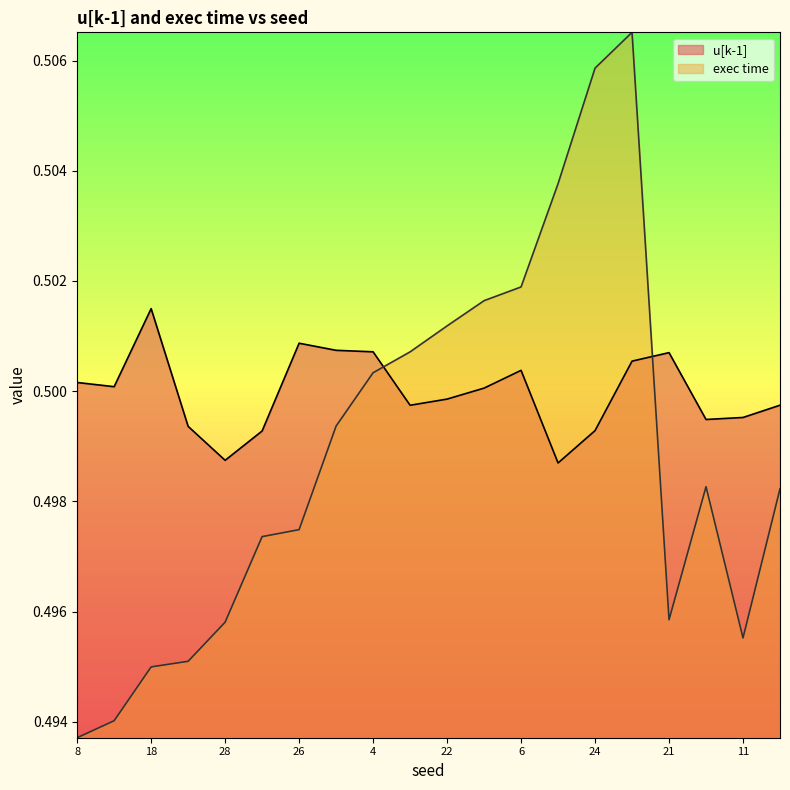

How many times do u[k-1] and exec time cross each other?

2